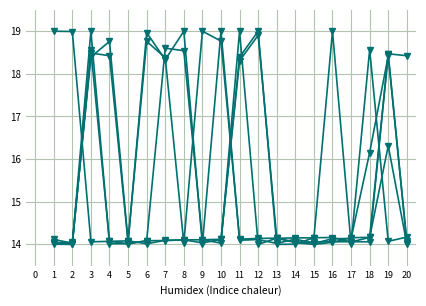

What is the difference between the highest and lowest values at 19?

4.4